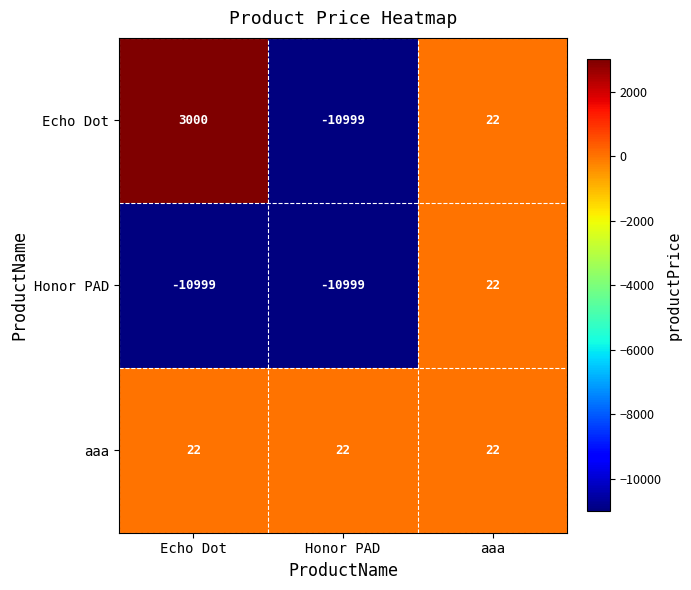

What is the total value across all series at Echo Dot?

-7977